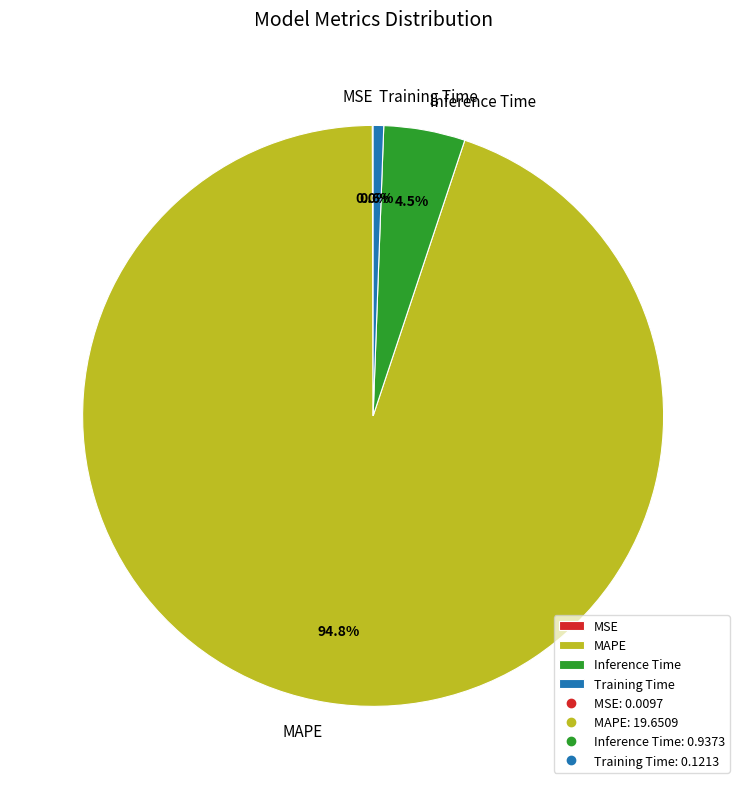

To the nearest percent, what percentage of the pie is MAPE?

95%